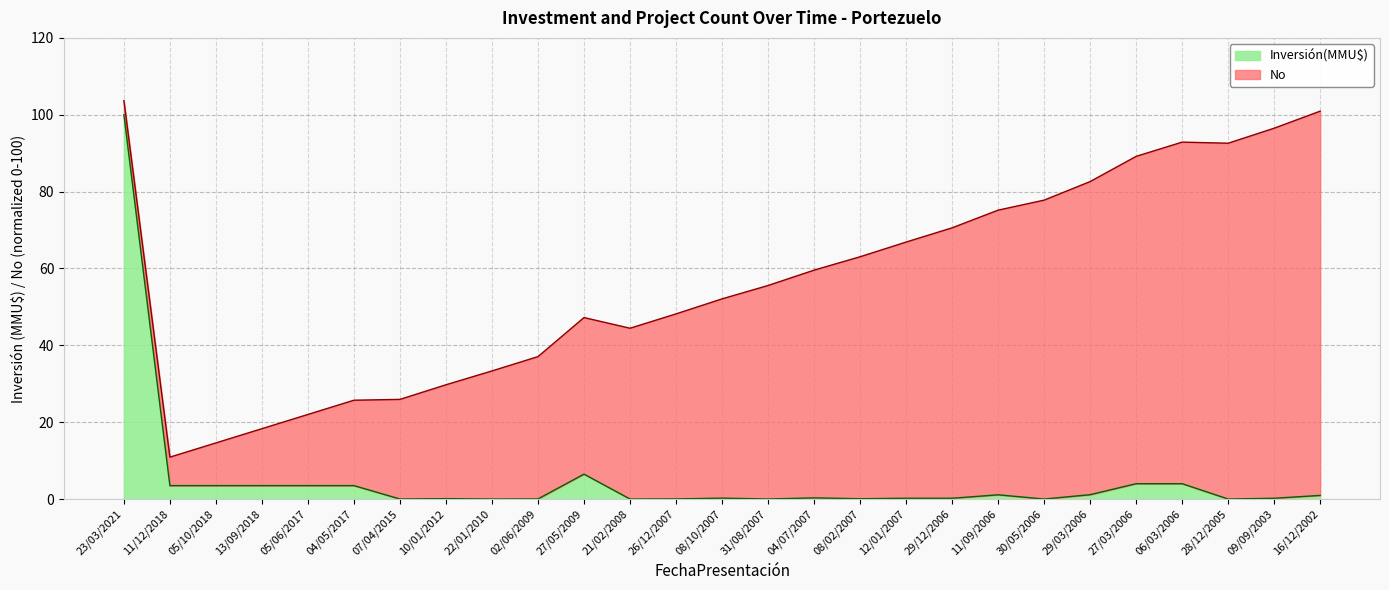

What is the label of the 21st point from the right?

07/04/2015